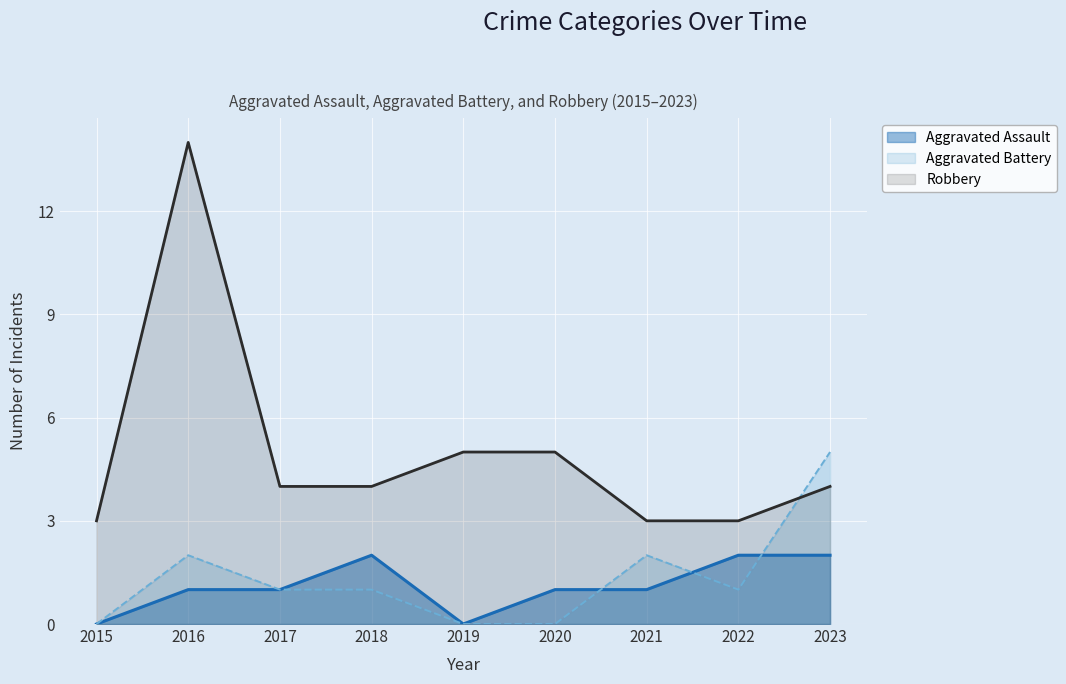

List the series in order of their peak value, lowest first.

Aggravated Assault, Aggravated Battery, Robbery